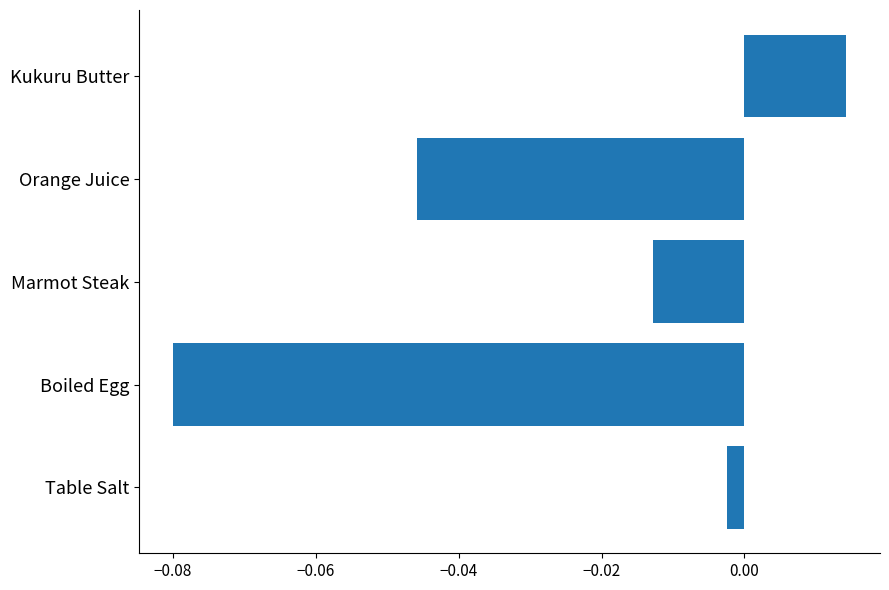

At which label is the value closest to 0?

Table Salt